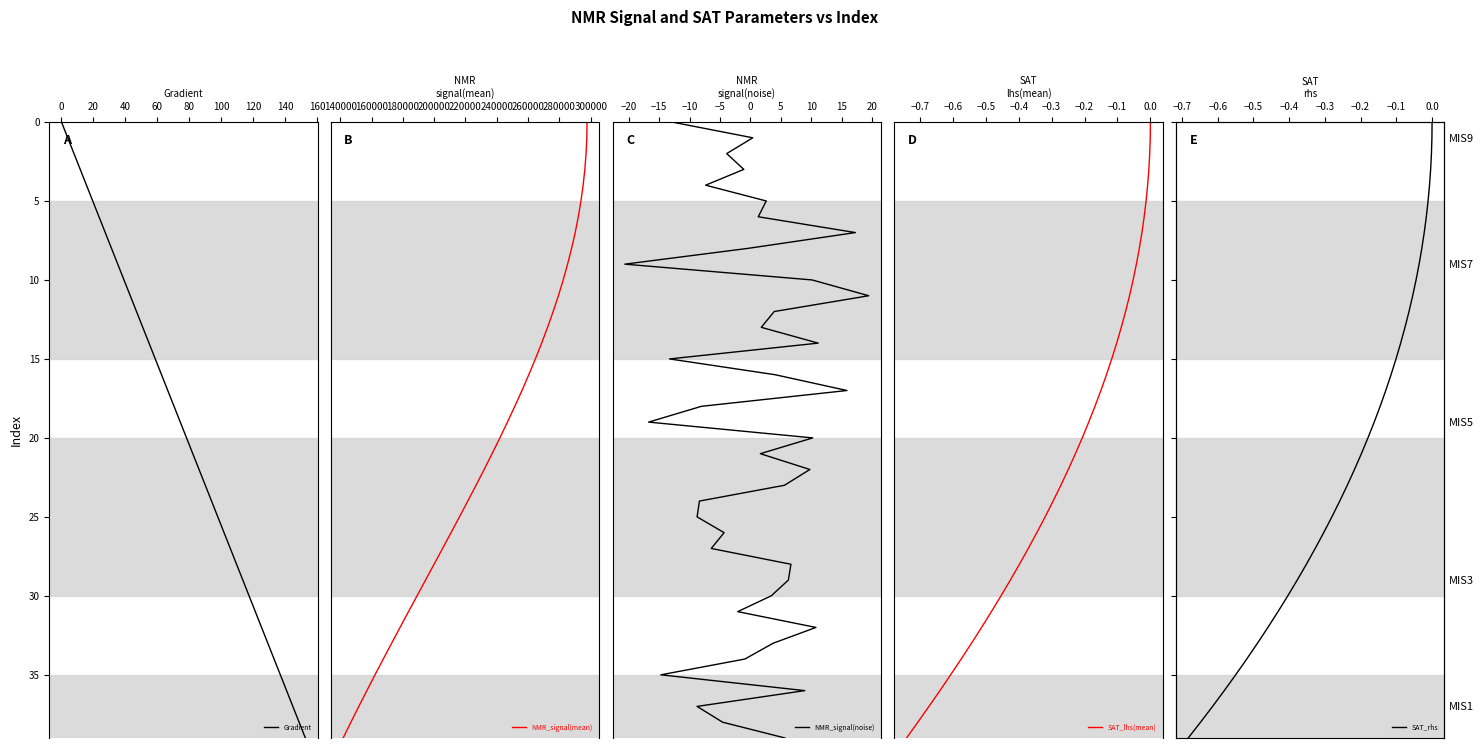

What is the total value across all series at 140?

40